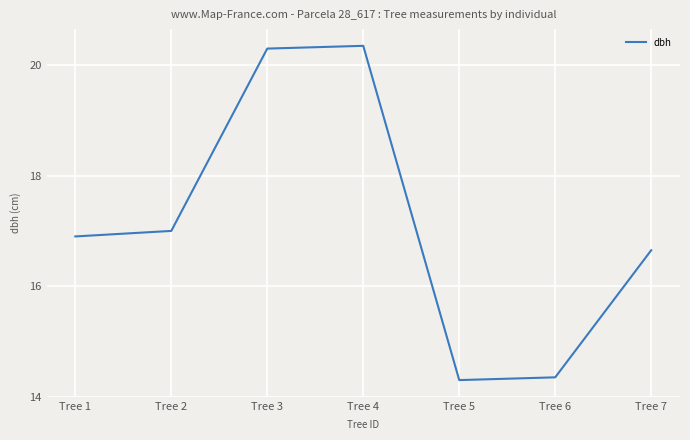

How many lines are shown in the chart?

1